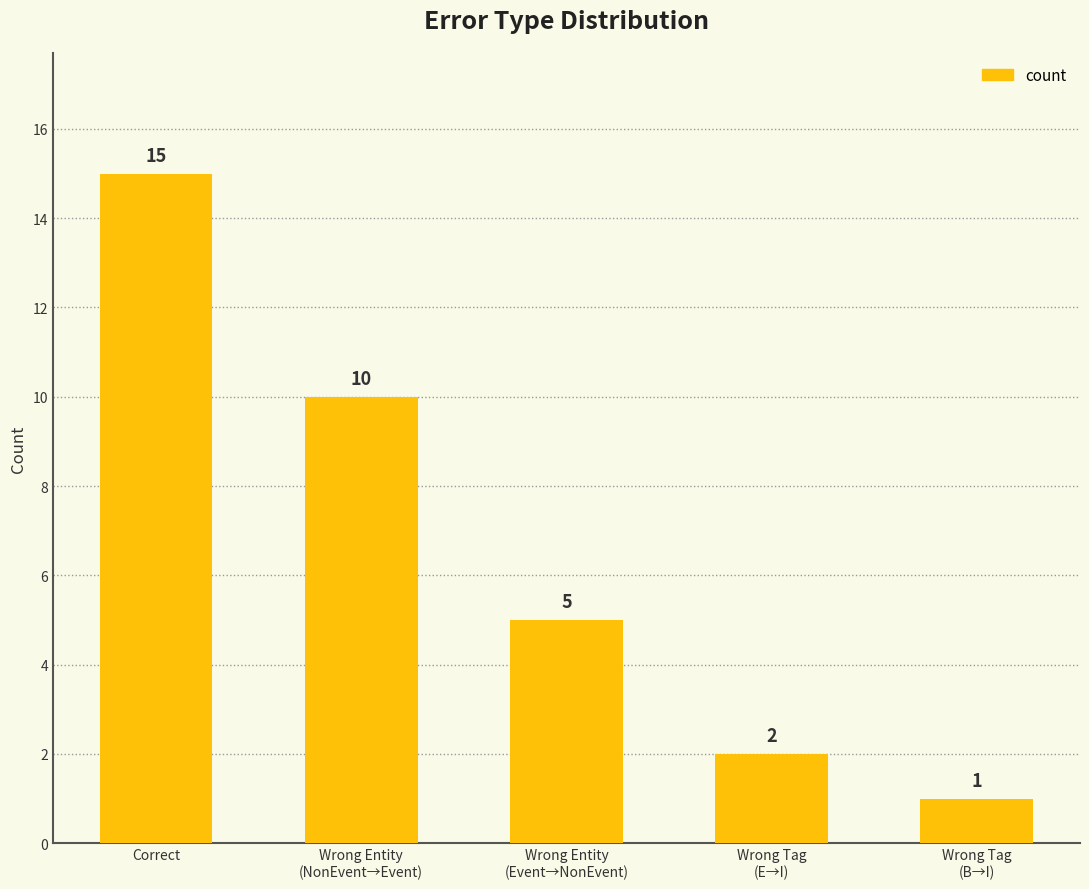

Reading right to left, list all the values displayed in this chart.

Wrong Tag
(B→I)=1	Wrong Tag
(E→I)=2	Wrong Entity
(Event→NonEvent)=5	Wrong Entity
(NonEvent→Event)=10	Correct=15